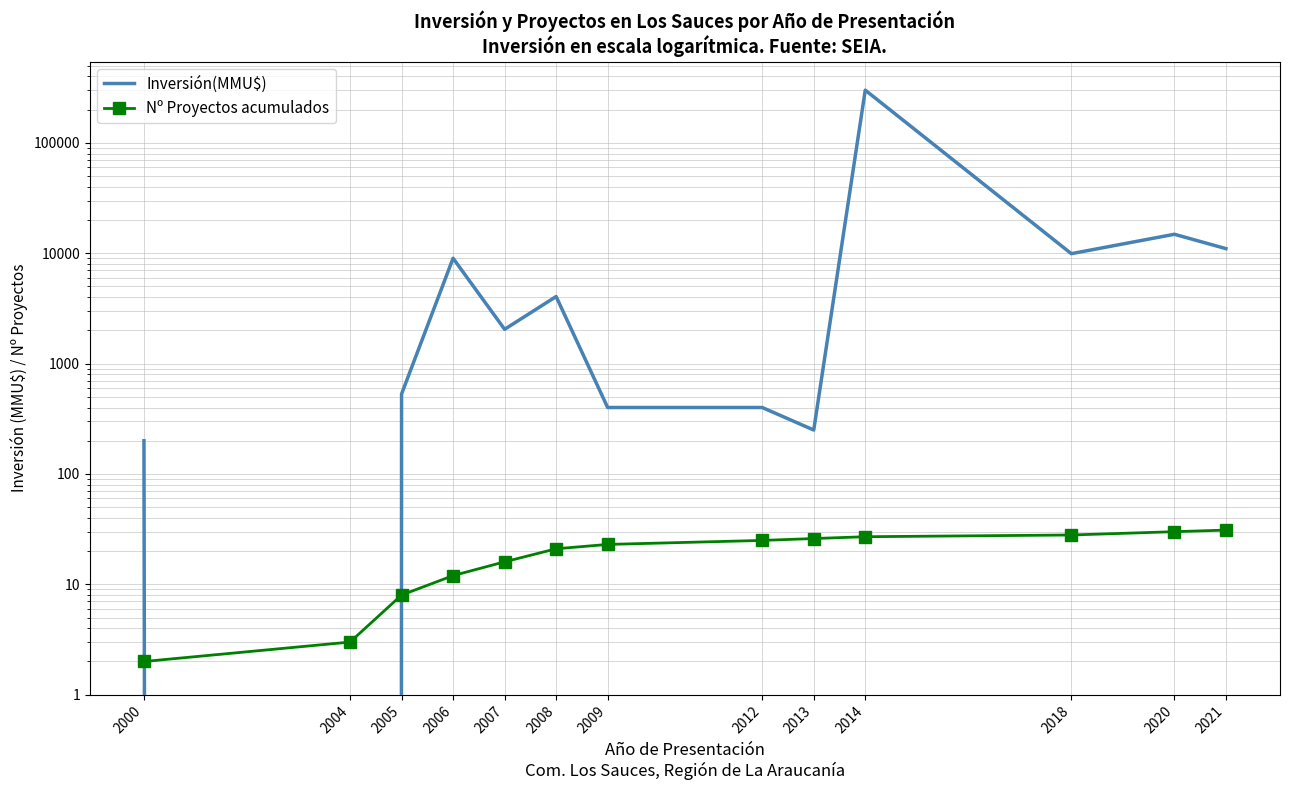

How many lines are shown in the chart?

2